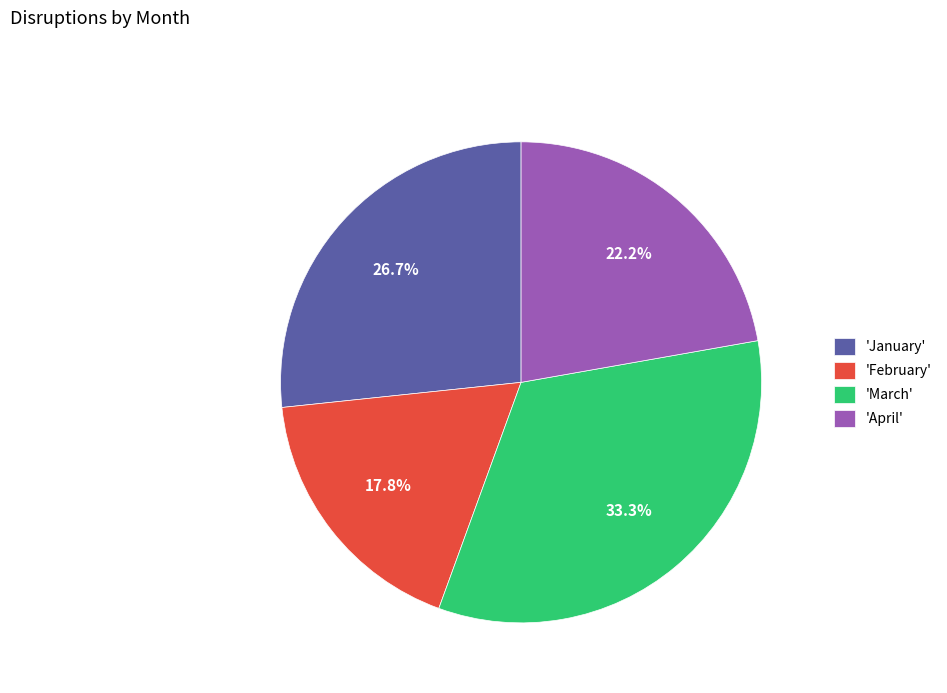

Does any single category account for the majority?

No